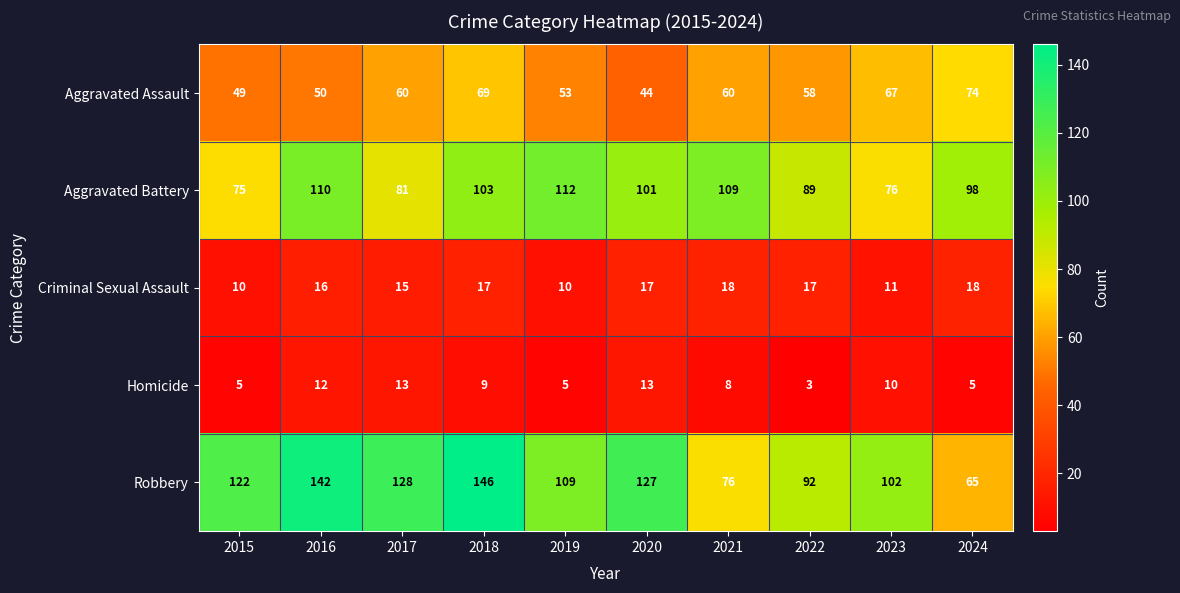

Between 2017 and 2022, which series saw the biggest shift?

Robbery